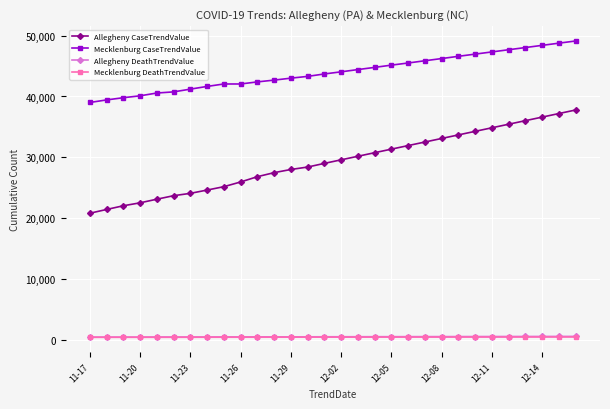

True or false: Mecklenburg CaseTrendValue and Allegheny CaseTrendValue cross at least once.

False